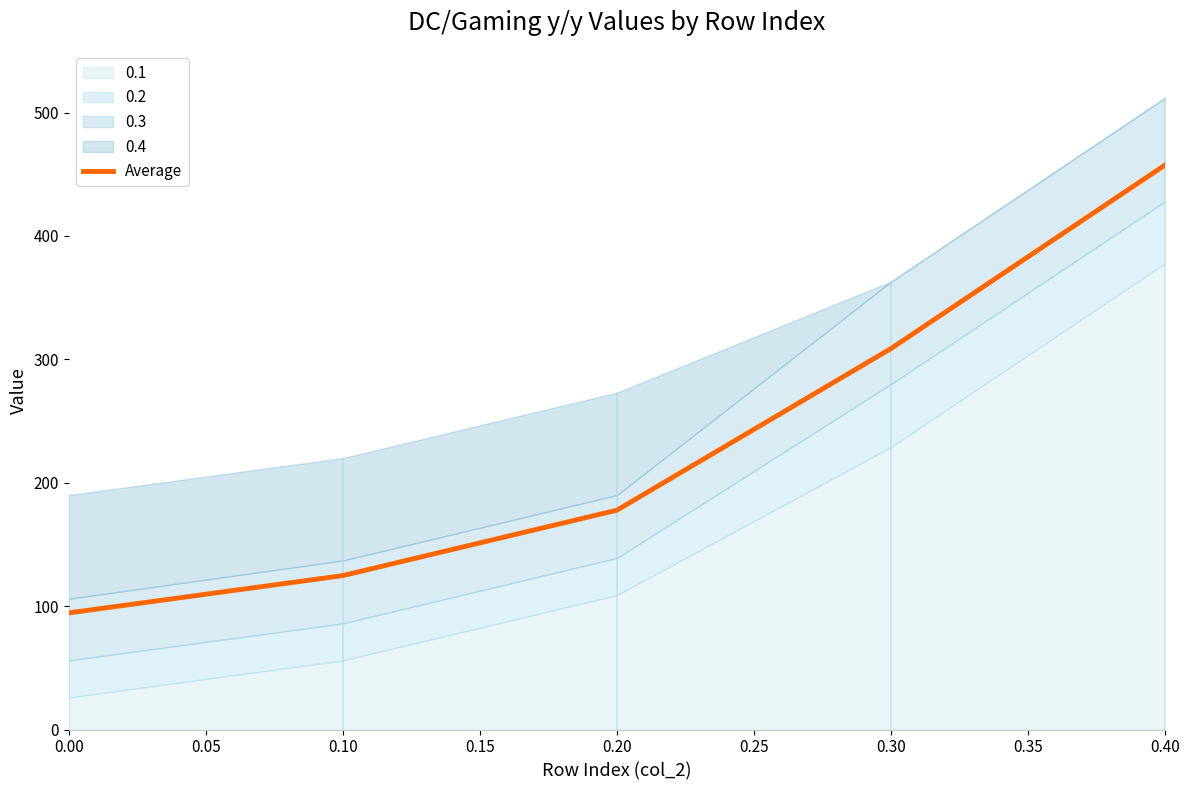

True or false: there are more than 0 points higher than both neighbors.

False